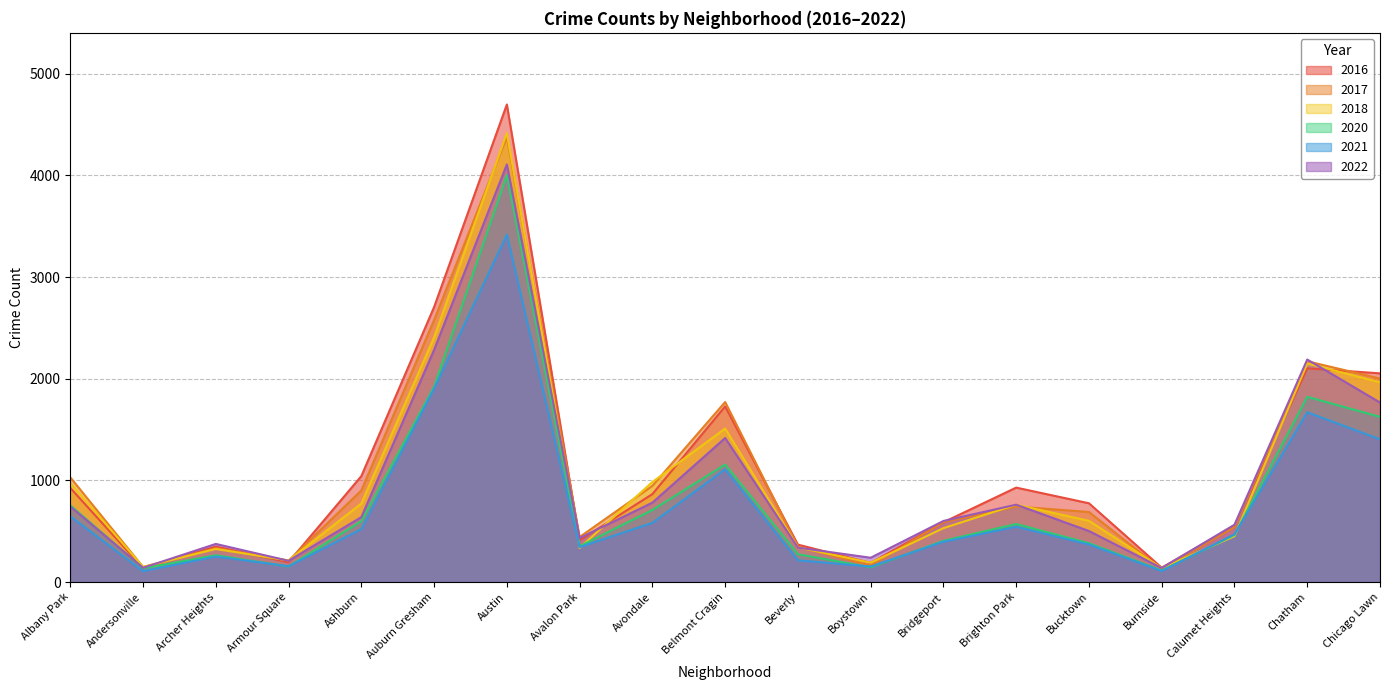

Reading left to right, transcribe all the data shown in this chart.

2017: 1030	148	333	210	901	2577	4378	443	946	1771	348	162	589	743	689	125	541	2172	2002
2018: 975	149	325	213	772	2407	4417	336	984	1510	342	190	530	761	602	138	451	2150	1965
2021: 647	107	251	156	521	1903	3418	344	582	1110	214	153	397	544	370	109	470	1670	1404
2022: 743	140	375	209	639	2284	4108	433	781	1417	339	239	601	761	502	138	564	2189	1766
2016: 926	138	349	195	1042	2705	4698	411	865	1728	368	188	588	929	775	141	553	2103	2053
2020: 755	135	263	153	599	1922	4002	352	709	1156	274	145	406	571	382	114	463	1822	1625